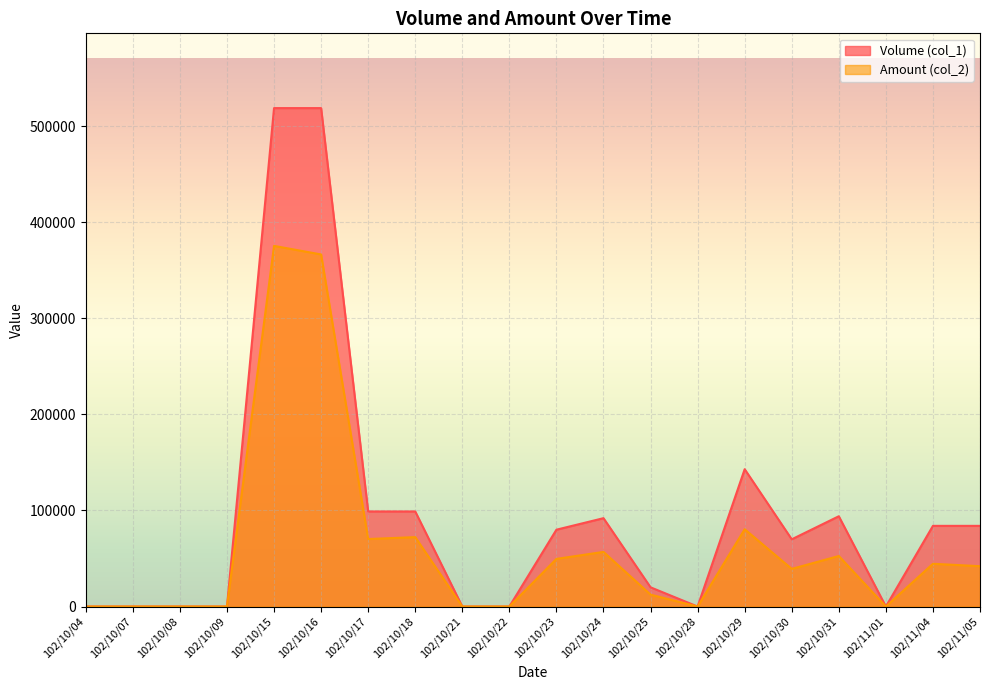

Which has a higher value, 102/11/05 or 102/10/04?

102/11/05